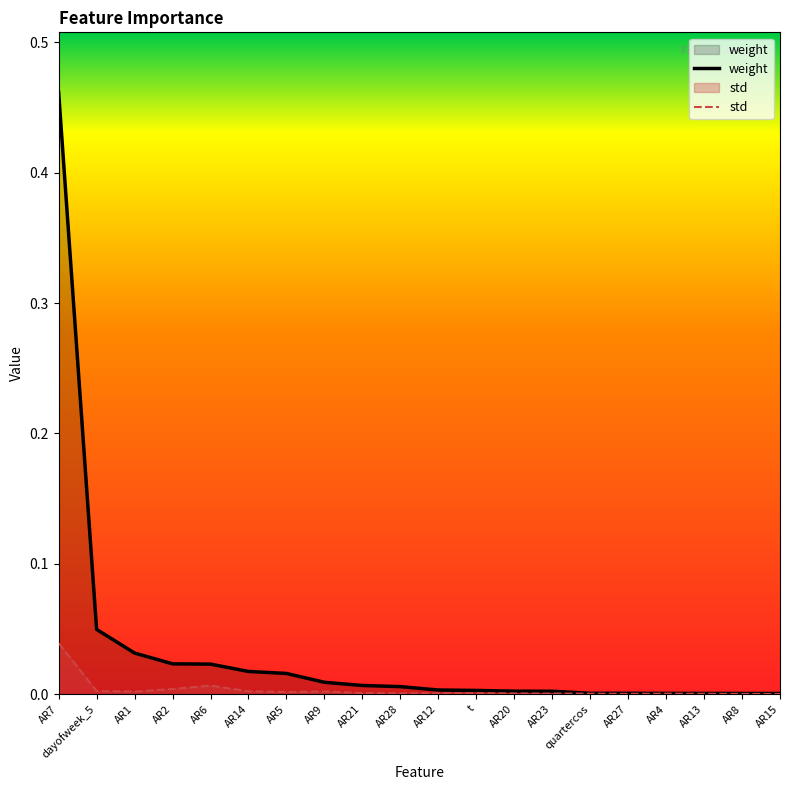

Is it true that weight equals 0.0 at AR23?

True